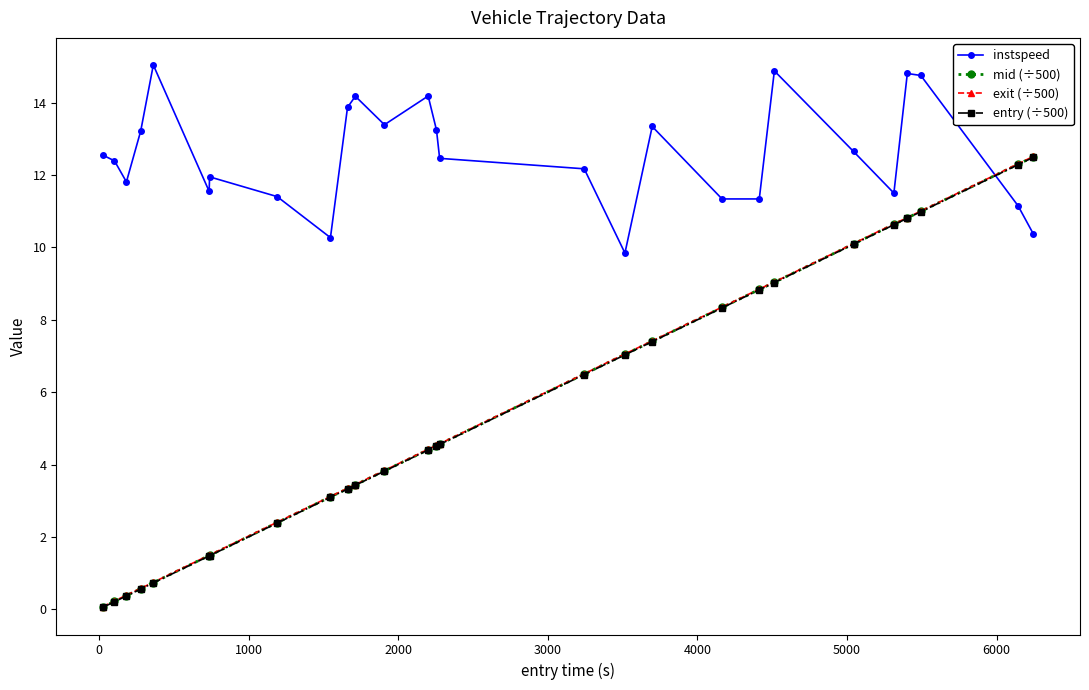

True or false: instspeed and exit (÷500) cross at least once.

True